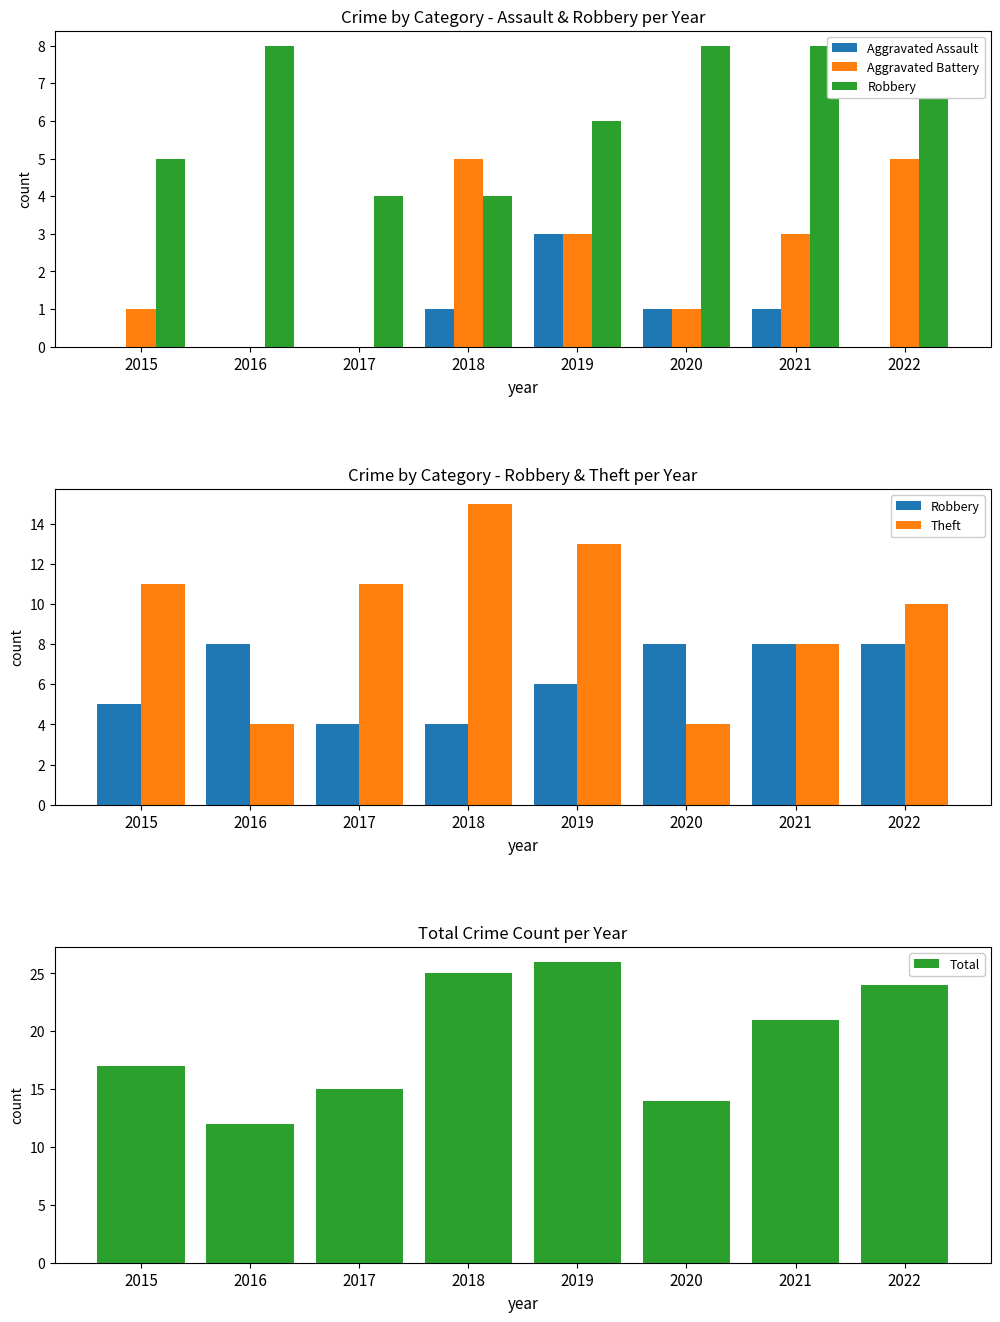

Read the Aggravated Battery value at 2022.

5